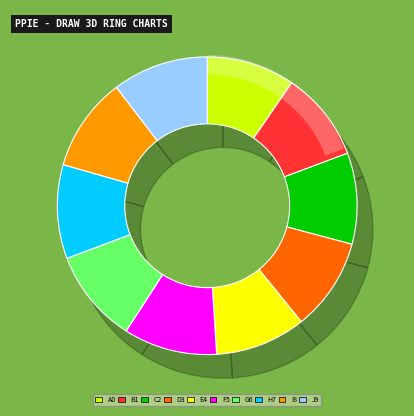

Is there any slice that represents more than half of the pie?

No